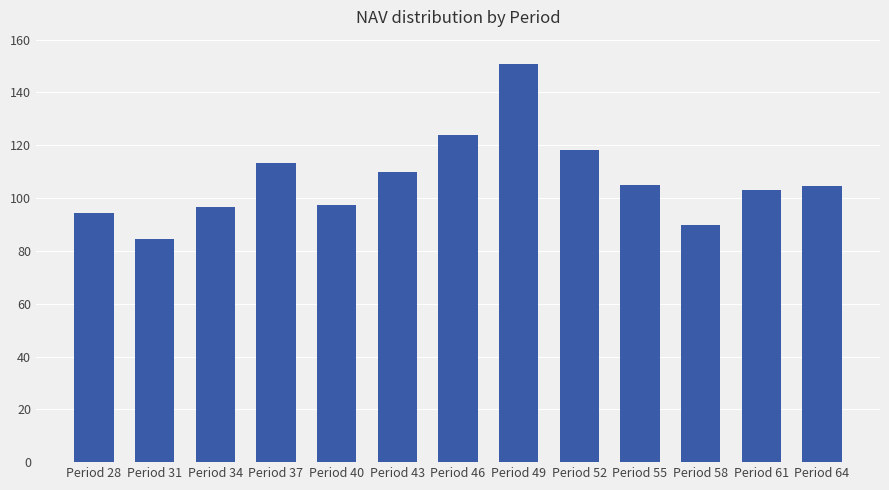

Where is the data nearest to the value 117?

Period 52